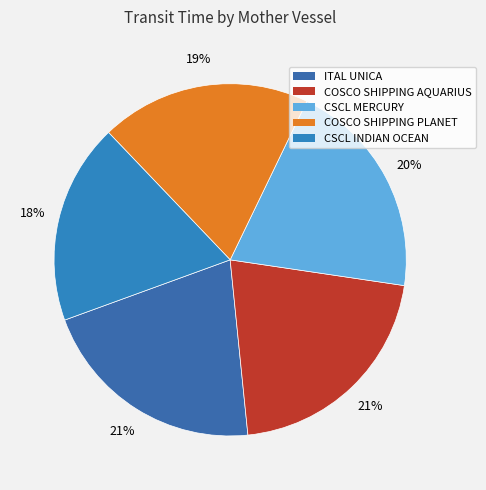

True or false: CSCL MERCURY accounts for 20% of the total.

True